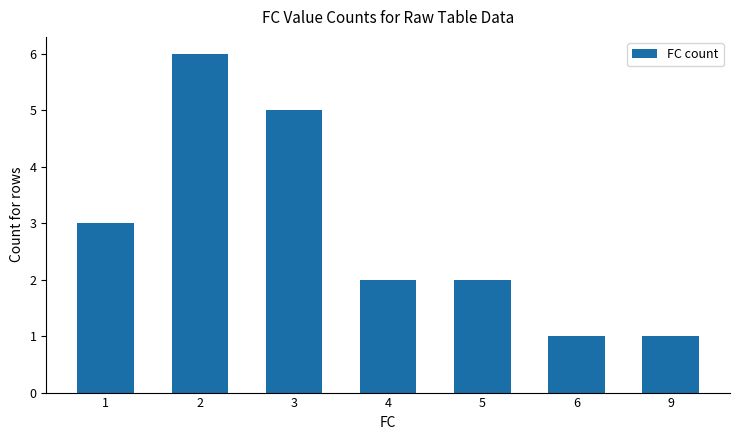

The chart shows a value of 3 at 1. True or false?

True